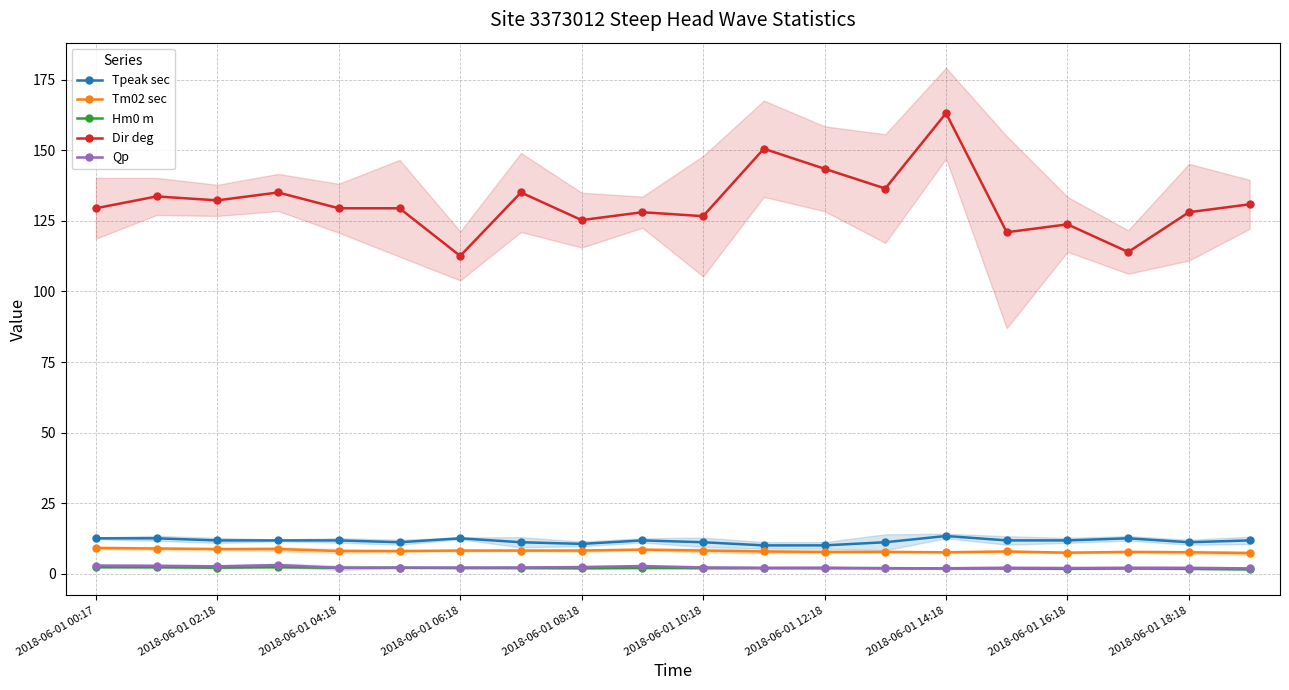

Reading left to right, extract all data points from this chart.

Tpeak sec: 12.5	12.5	11.8	11.8	11.8	11.1	12.5	11.1	10.5	11.8	11.1	10.0	10.0	11.1	13.3	11.8	11.8	12.5	11.1	11.8
Tm02 sec: 9.1	8.9	8.7	8.7	8.0	8.0	8.2	8.2	8.2	8.5	8.2	7.8	7.7	7.7	7.5	7.8	7.4	7.7	7.5	7.3
Hm0 m: 2.2	2.2	2.1	2.3	2.0	2.1	2.0	2.0	1.9	2.0	2.0	1.9	1.9	1.9	1.8	1.8	1.7	1.8	1.7	1.5
Dir deg: 129.5	133.7	132.3	135.1	129.5	129.5	112.6	135.1	125.3	128.1	126.7	150.6	143.5	136.5	163.2	121.0	123.8	114.0	128.1	130.9
Qp: 2.9	2.8	2.6	3.0	2.0	2.1	2.1	2.2	2.3	2.7	2.1	2.1	2.1	1.9	1.9	2.1	2.0	2.1	2.0	1.8